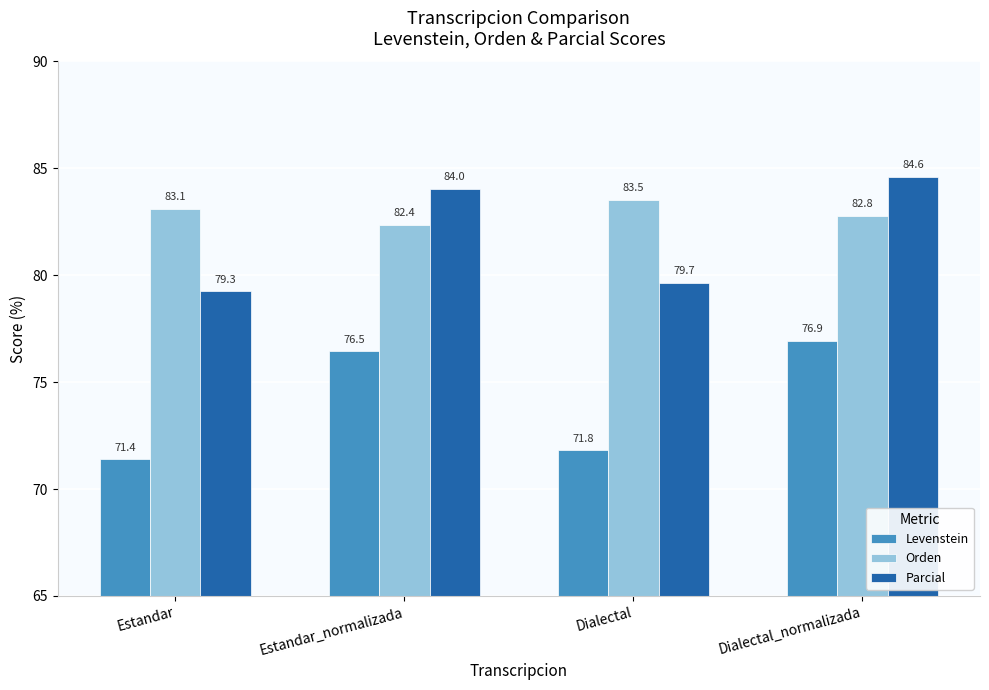

List the series in order of their peak value, highest first.

Parcial, Orden, Levenstein